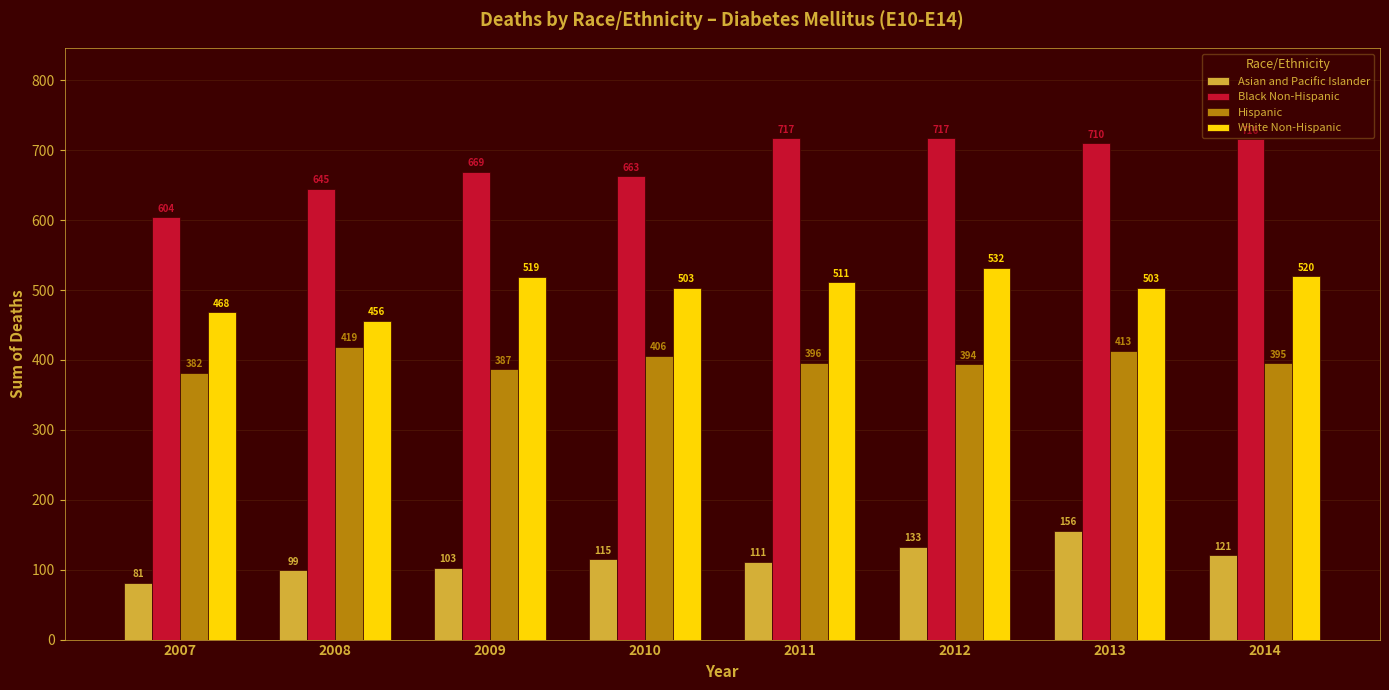

Reading left to right, list all the values displayed in this chart.

Asian and Pacific Islander: 2007=81	2008=99	2009=103	2010=115	2011=111	2012=133	2013=156	2014=121
Black Non-Hispanic: 2007=604	2008=645	2009=669	2010=663	2011=717	2012=717	2013=710	2014=716
Hispanic: 2007=382	2008=419	2009=387	2010=406	2011=396	2012=394	2013=413	2014=395
White Non-Hispanic: 2007=468	2008=456	2009=519	2010=503	2011=511	2012=532	2013=503	2014=520